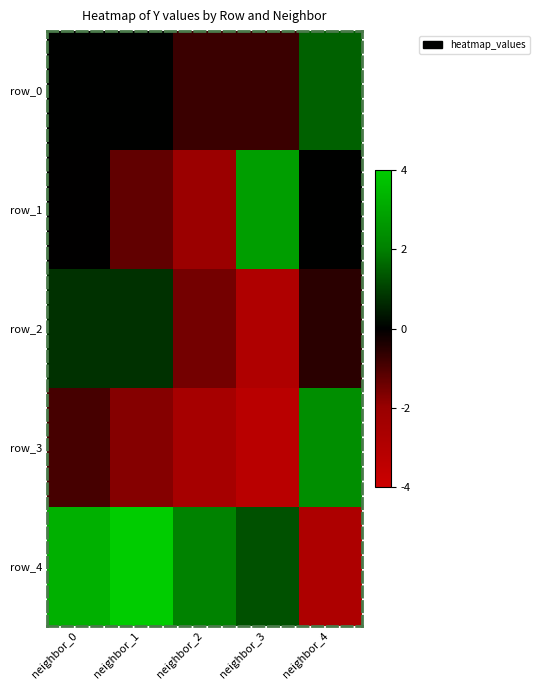

At which label does row_1 reach its minimum?

neighbor_2